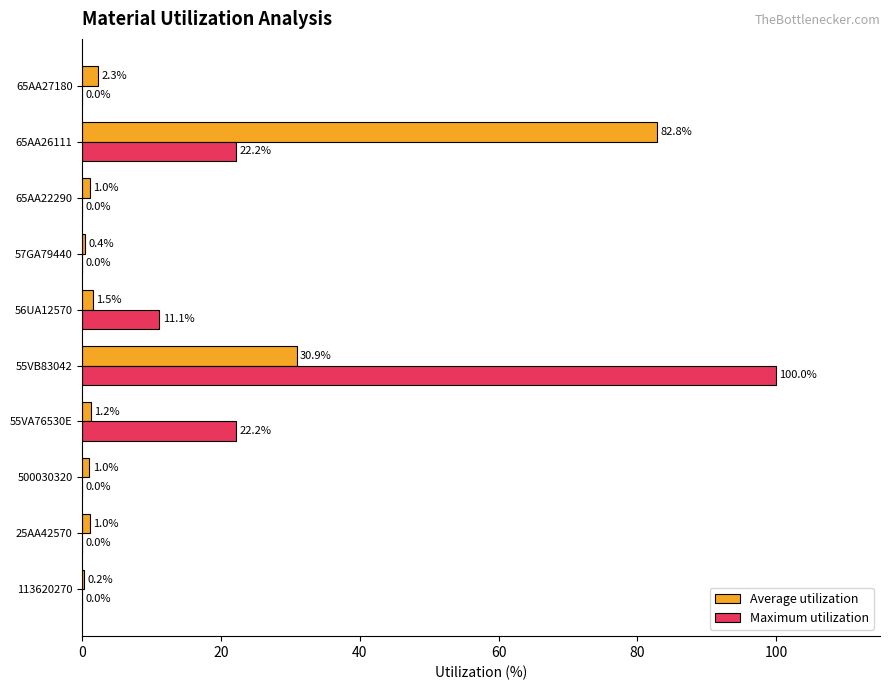

At which label is Average utilization closest to 41?

55VB83042